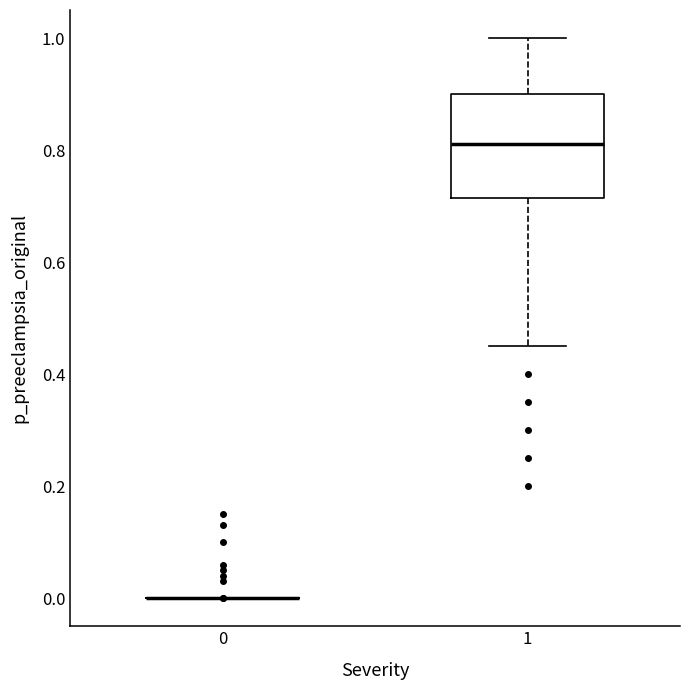

Reading left to right, read every box against the y-axis: the position of its median line, the range the box covers, and the ends of its whiskers. The values are not printed on the chart, so give them approximately, as read against the axis.

0: box collapsed to a line at 0.00, whiskers 0.00 to 0.00
1: median 0.82, box 0.72 to 0.90, whiskers 0.46 to 1.00